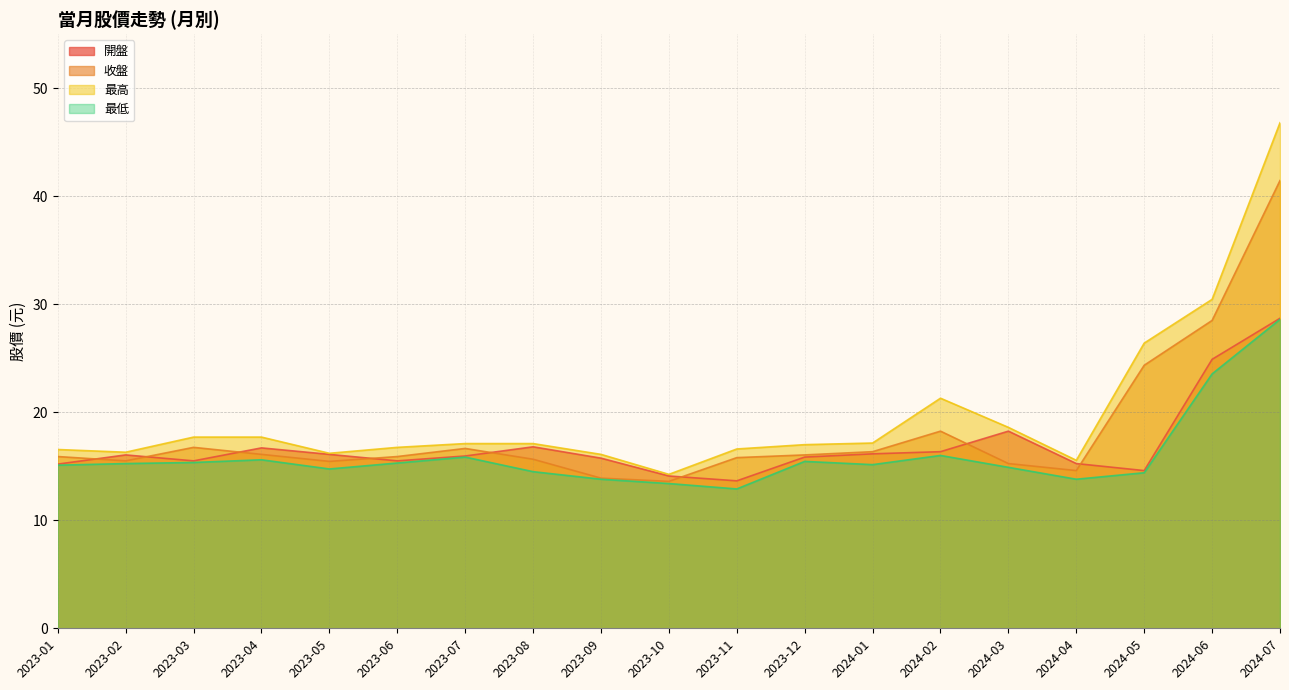

Rank the series by their maximum value, from lowest to highest.

最低, 開盤, 收盤, 最高